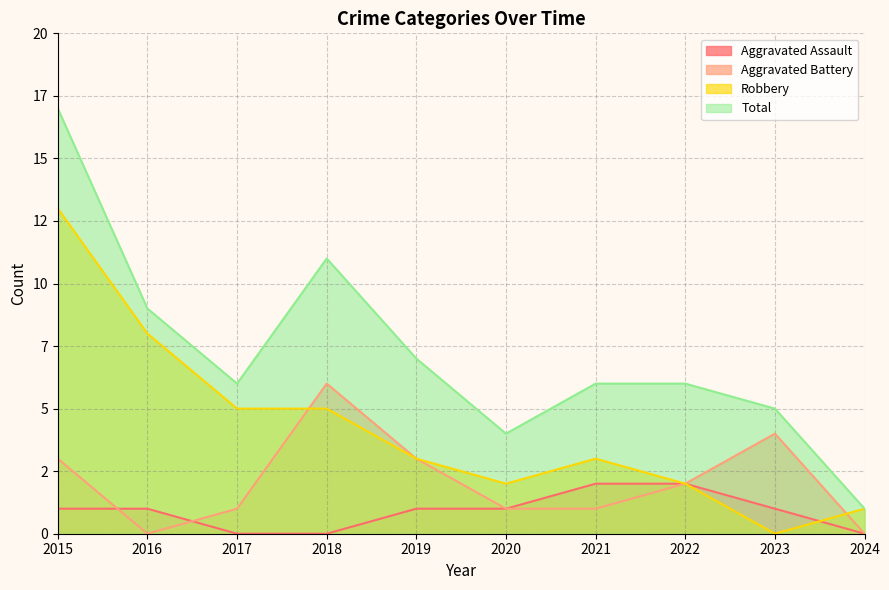

Rank the series by their average value, from highest to lowest.

Total, Robbery, Aggravated Battery, Aggravated Assault